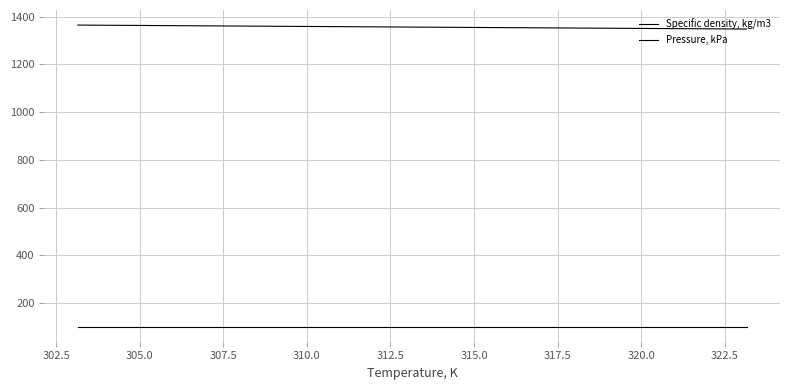

True or false: Pressure, kPa and Specific density, kg/m3 cross at least once.

False